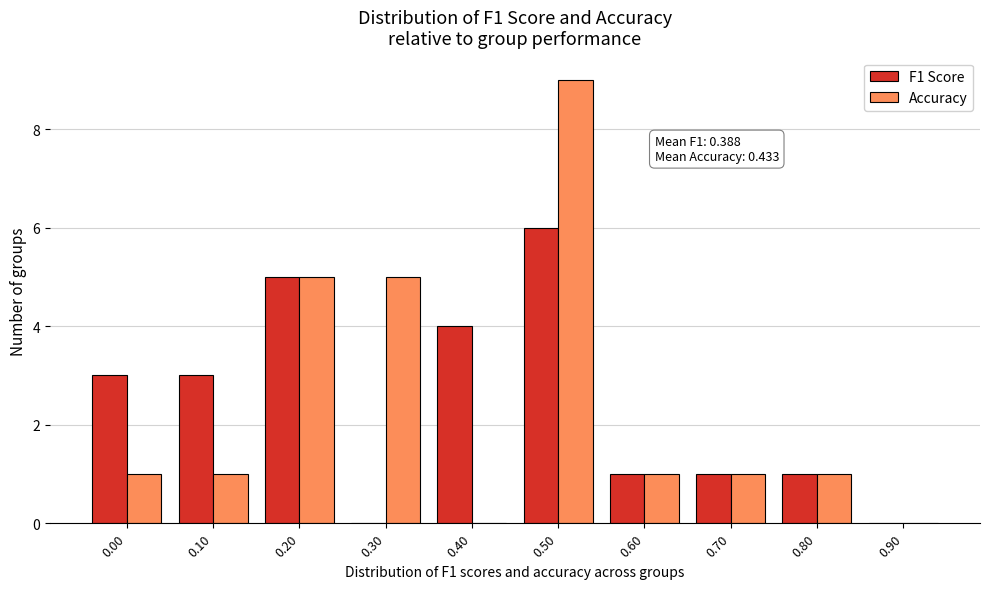

Reading left to right, what are all the values shown in this chart?

F1 Score: 0.00=3	0.10=3	0.20=5	0.30=0	0.40=4	0.50=6	0.60=1	0.70=1	0.80=1	0.90=0
Accuracy: 0.00=1	0.10=1	0.20=5	0.30=5	0.40=0	0.50=9	0.60=1	0.70=1	0.80=1	0.90=0